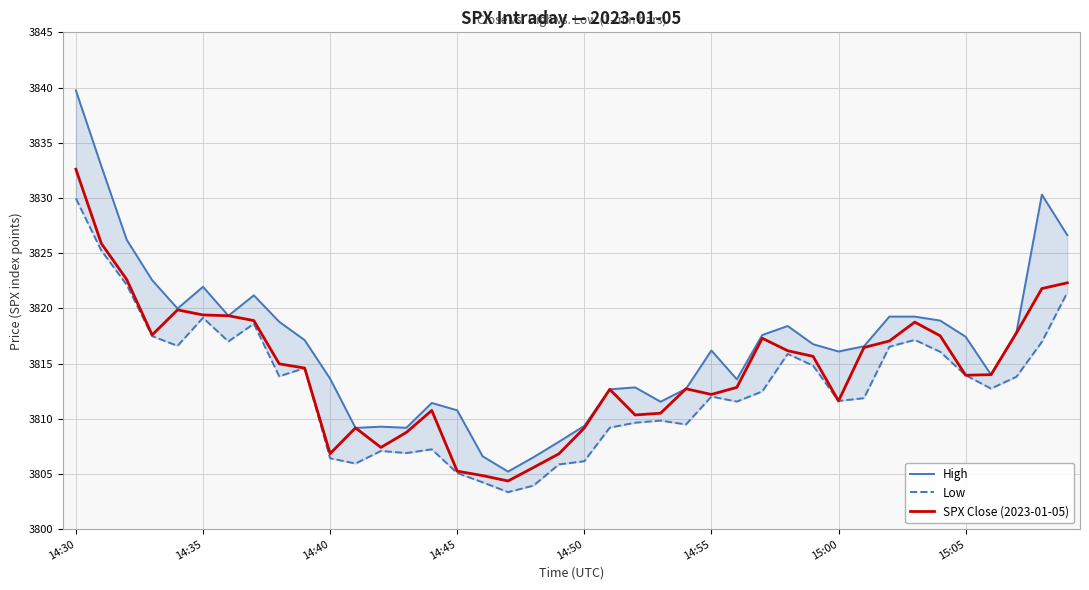

What is the difference between the SPX Close (2023-01-05) values at 22 and 19?

3.5